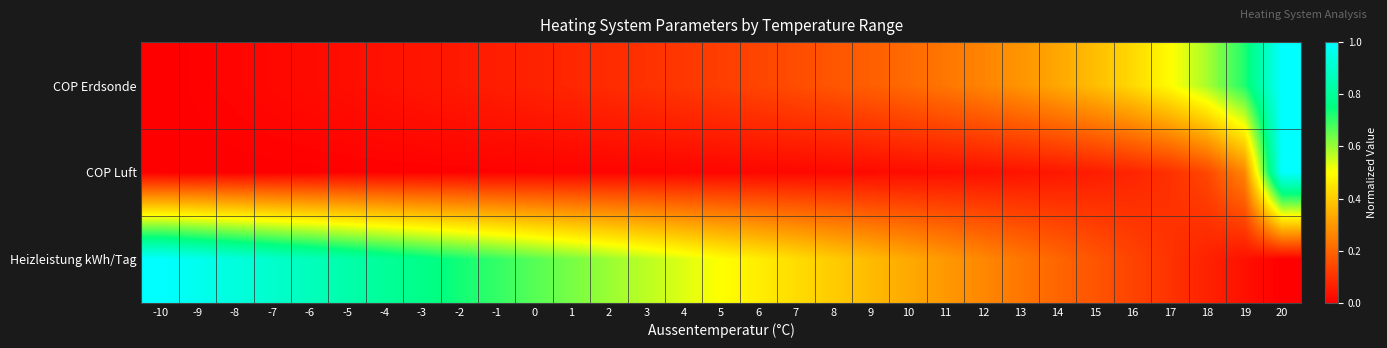

Rank the series by their maximum value, from highest to lowest.

Heizleistung kWh/Tag, COP Luft, COP Erdsonde